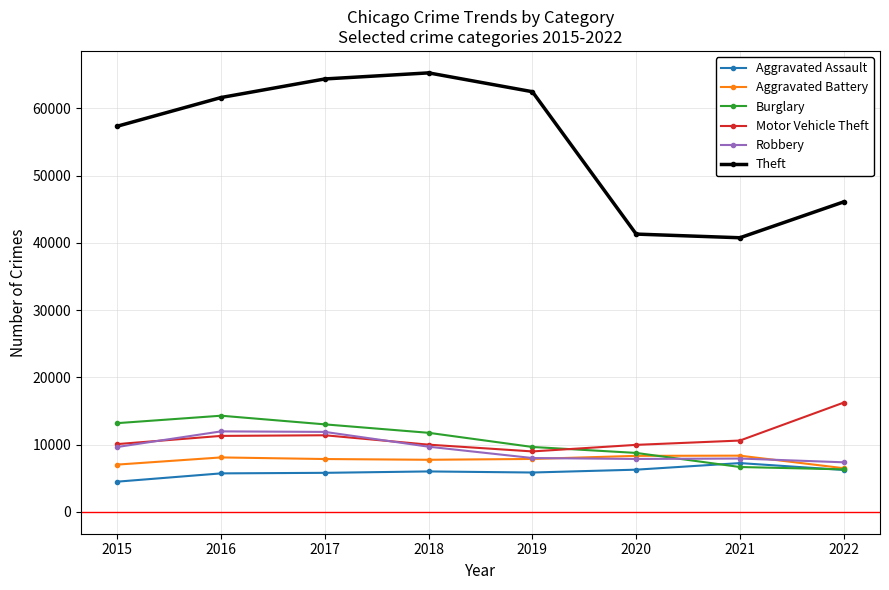

How many data points does each series have?

8